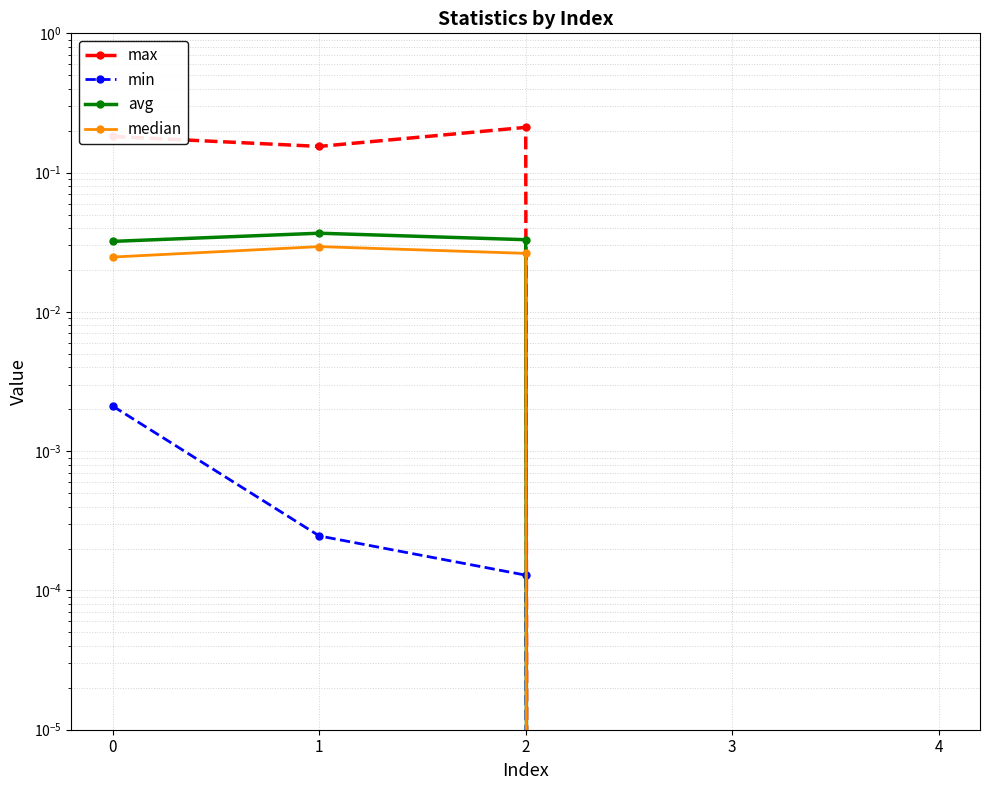

Reading left to right, extract all data points from this chart.

max: 0.2	0.2	0.2	0.0	0.0
min: 0.0	0.0	0.0	0.0	0.0
avg: 0.0	0.0	0.0	0.0	0.0
median: 0.0	0.0	0.0	0.0	0.0